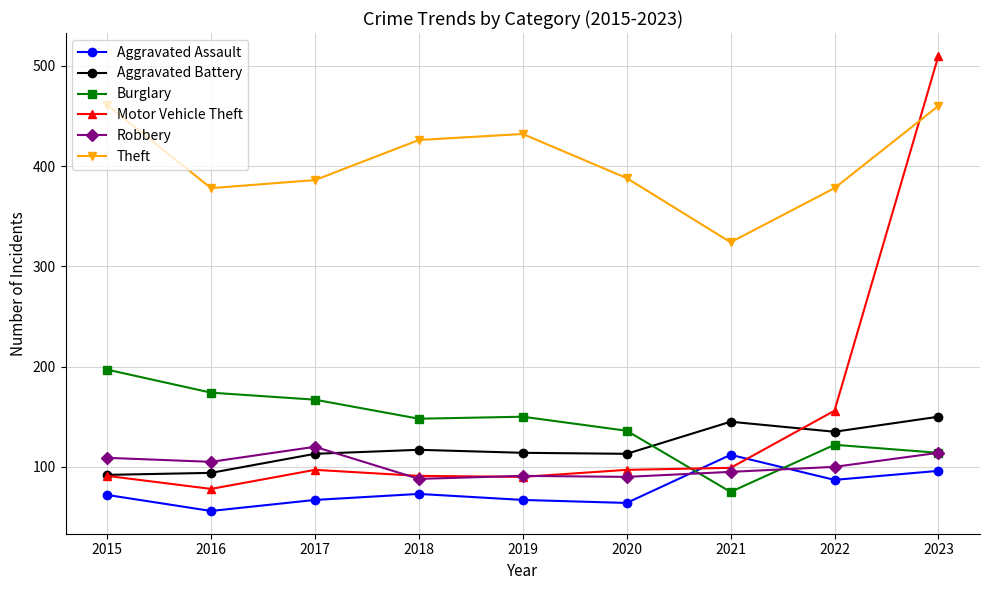

What is the value of the Burglary point at the 9th from the left?

114